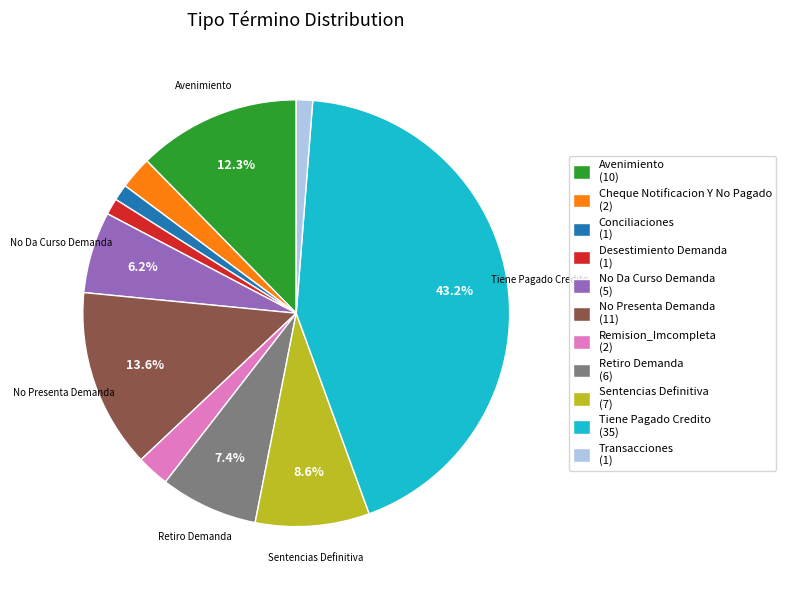

Between Sentencias Definitiva and Avenimiento, which is larger?

Avenimiento